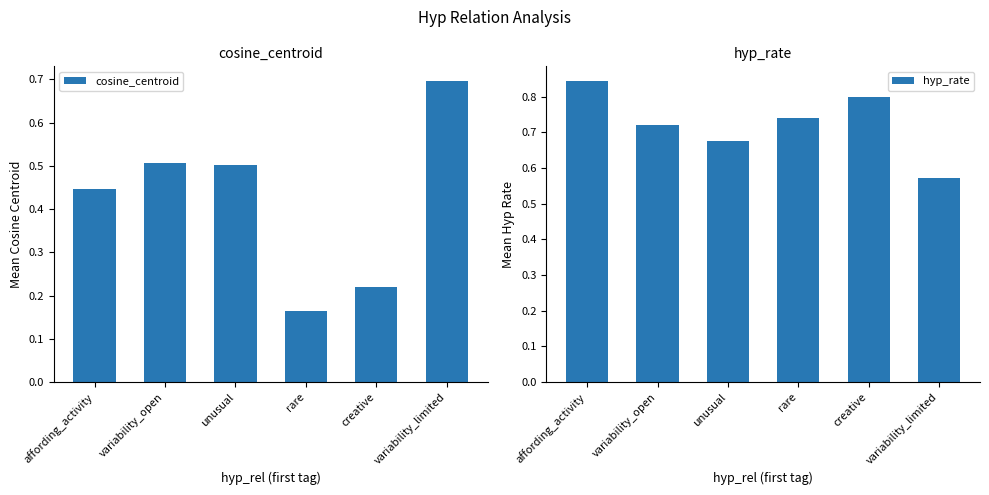

Reading left to right, extract all data points from this chart.

cosine_centroid: affording_activity=0.4	variability_open=0.5	unusual=0.5	rare=0.2	creative=0.2	variability_limited=0.7
hyp_rate: affording_activity=0.8	variability_open=0.7	unusual=0.7	rare=0.7	creative=0.8	variability_limited=0.6